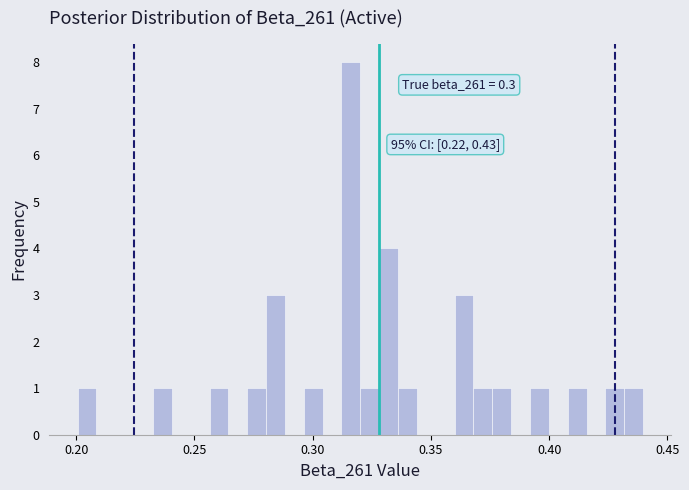

Around what value on the x-axis is the tallest bar? Give the approximate position of its centre, as read against the axis.

0.315